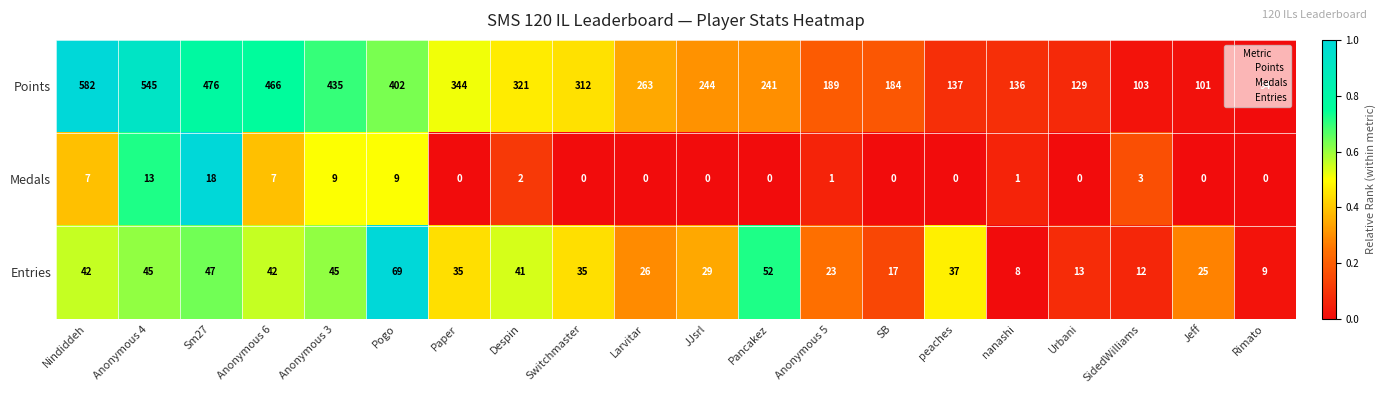

What is the approximate value of Medals at SidedWilliams?

3